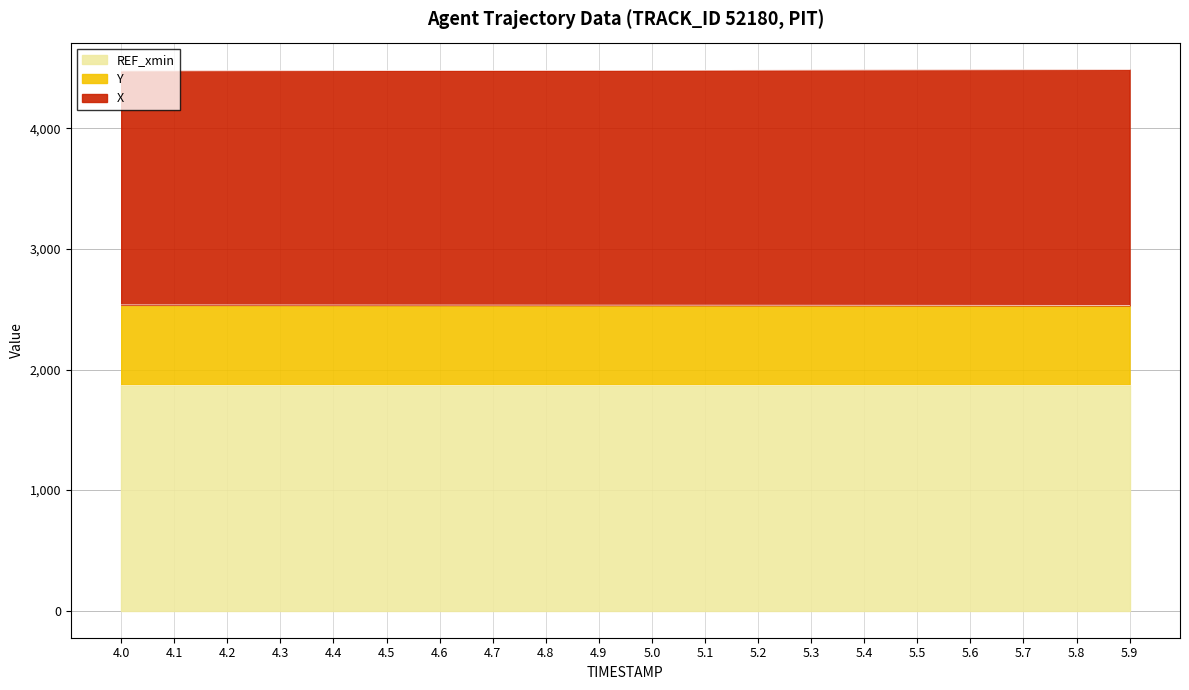

Between 4.2 and 4.0, which is larger?

4.2